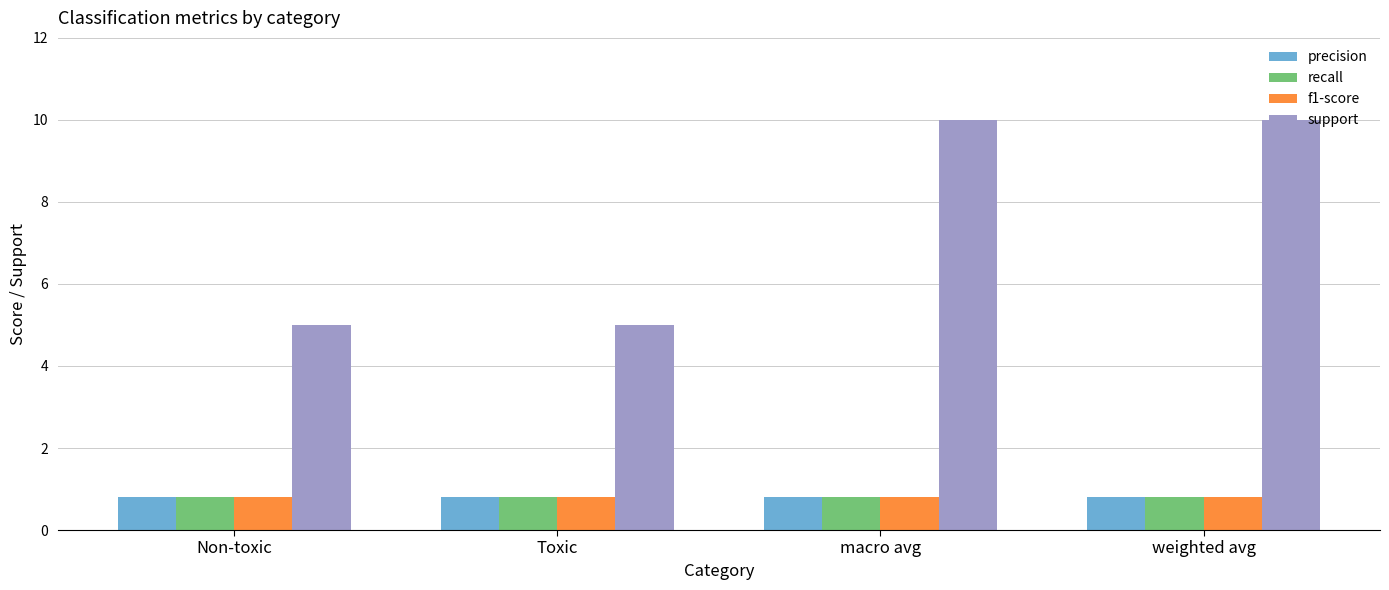

What are all the series names shown in the legend?

precision, recall, f1-score, support